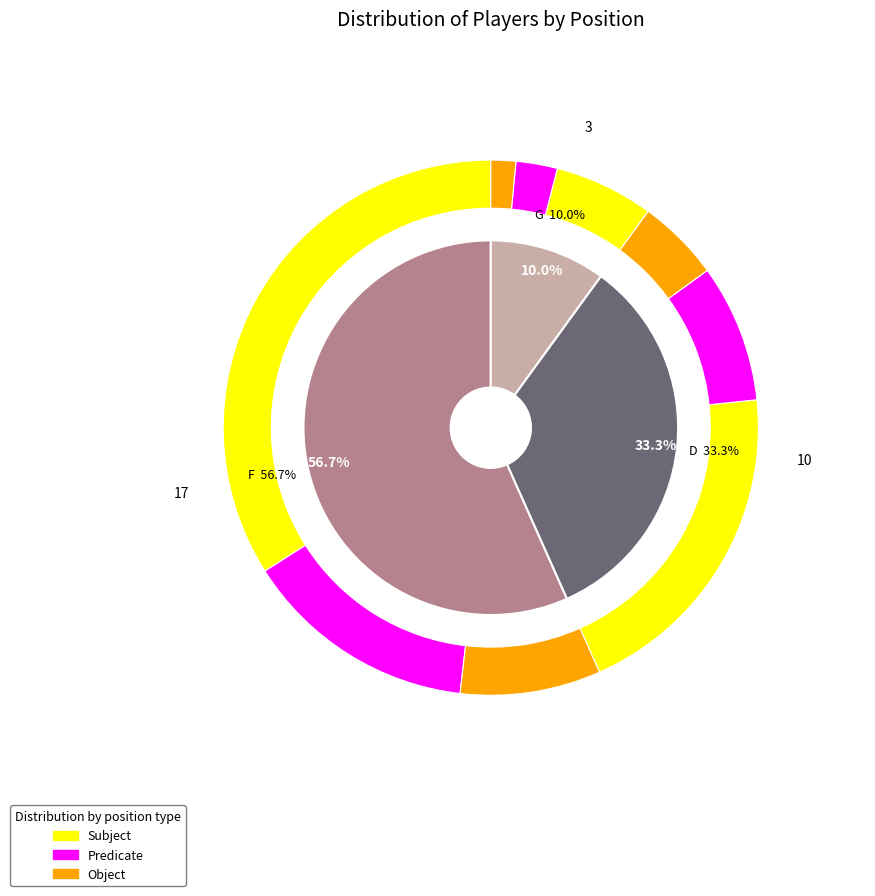

Does F represent more than half of the total?

Yes